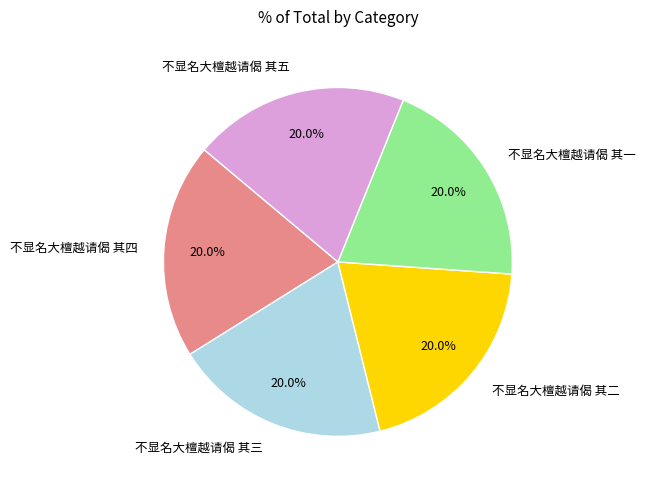

What is the total percentage of 不显名大檀越请偈 其二 and 不显名大檀越请偈 其四?

40.0%